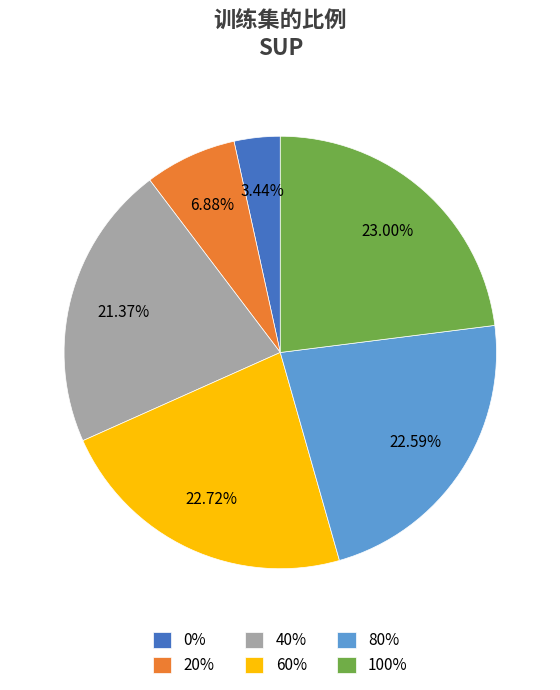

What is the ratio of the value at 80% to the value at 20%?

3.3